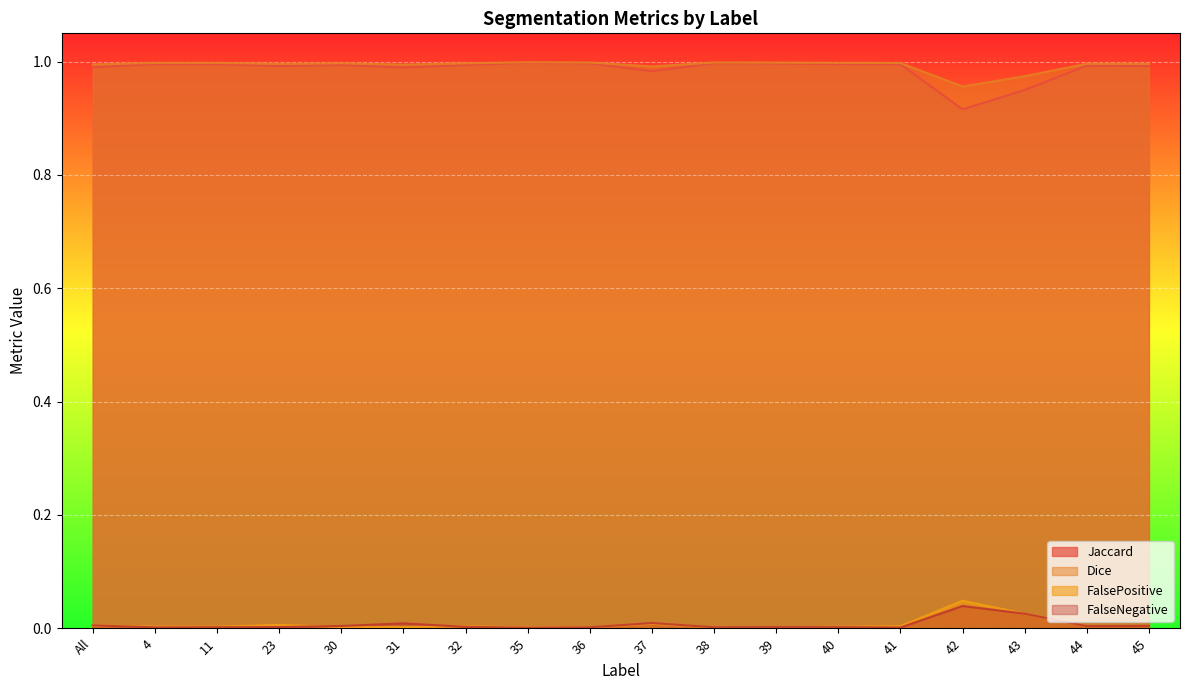

What are all the series names shown in the legend?

Jaccard, Dice, FalsePositive, FalseNegative